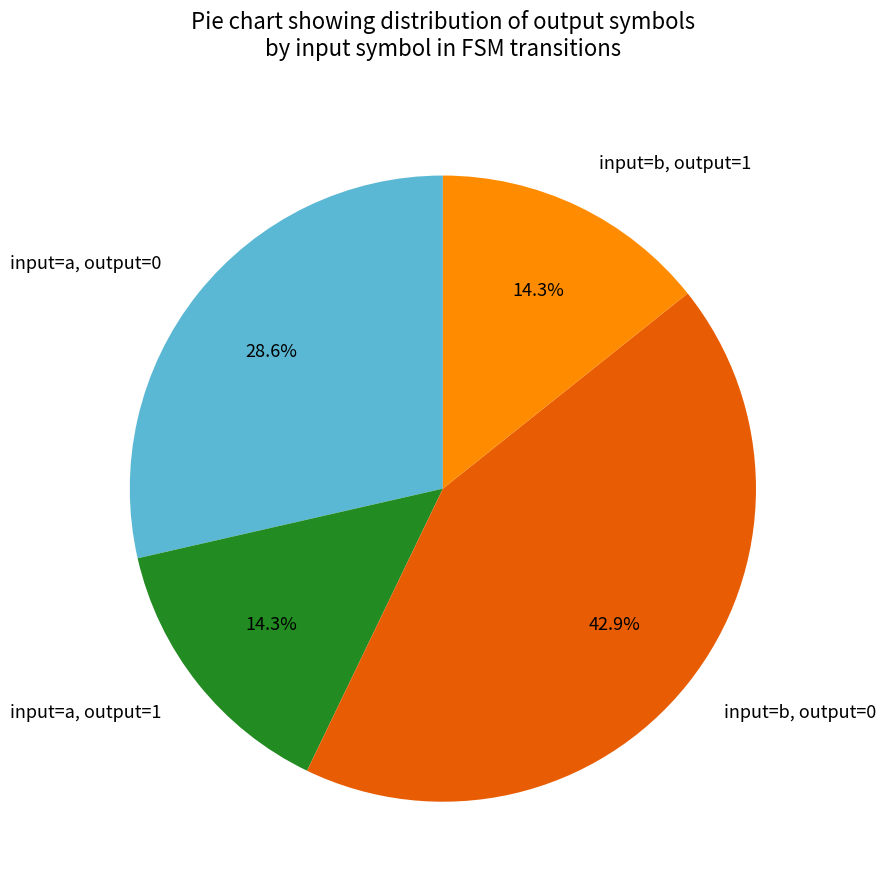

Which category has the biggest portion of the pie?

input=b, output=0